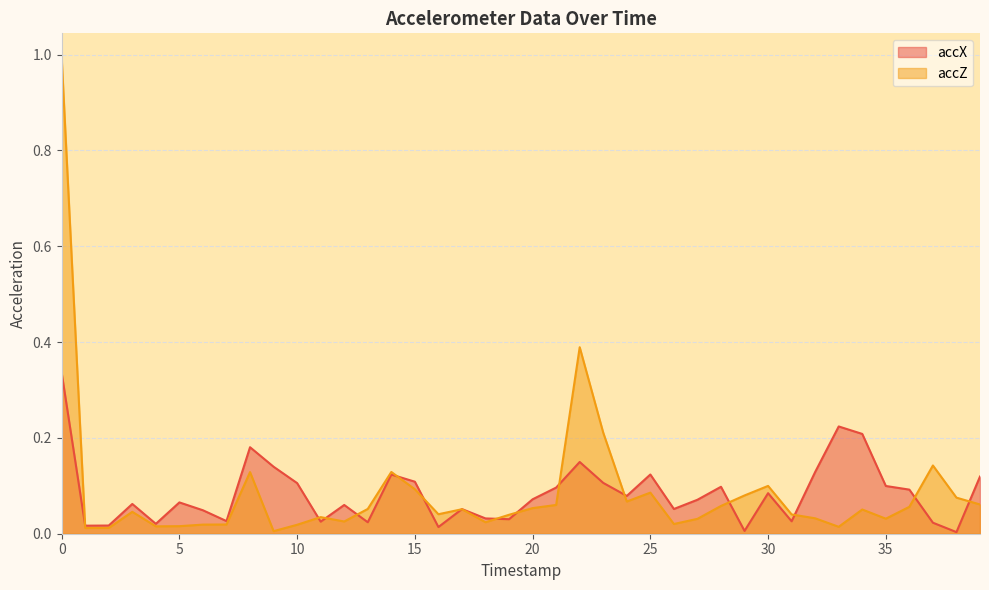

Is the value of accX at 17 greater than the value of accZ at 25?

No